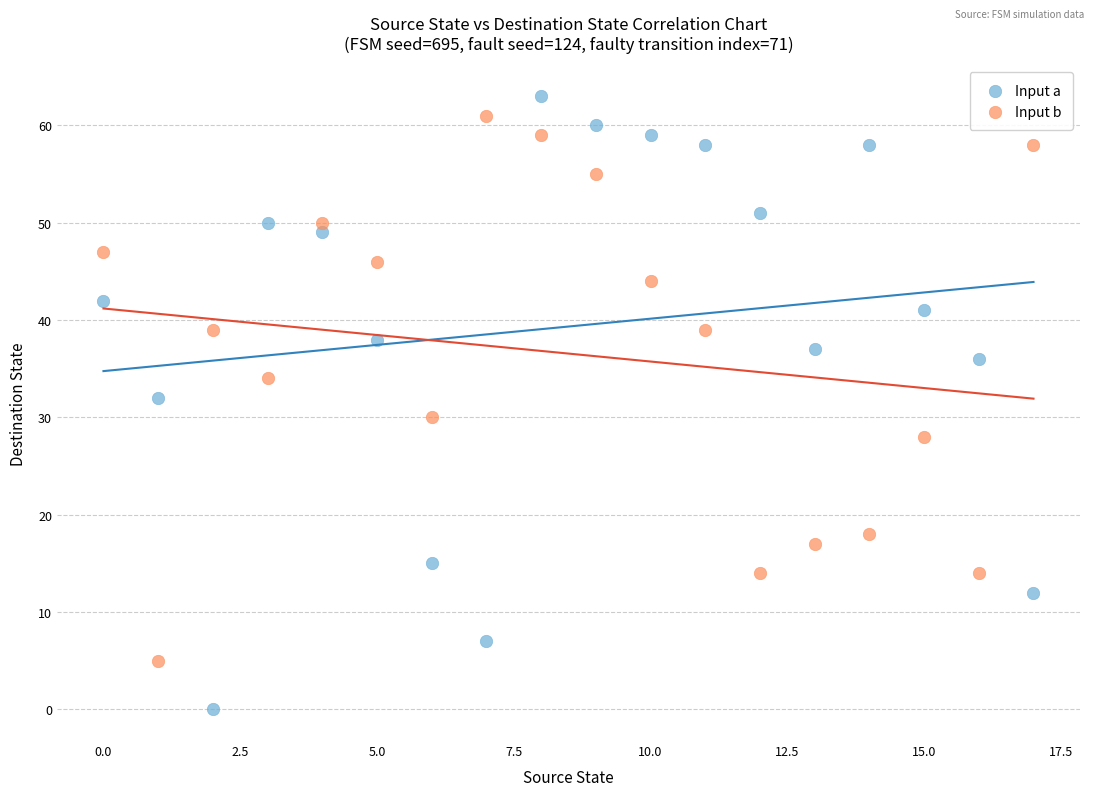

Which series reaches the maximum Y coordinate?

Input a